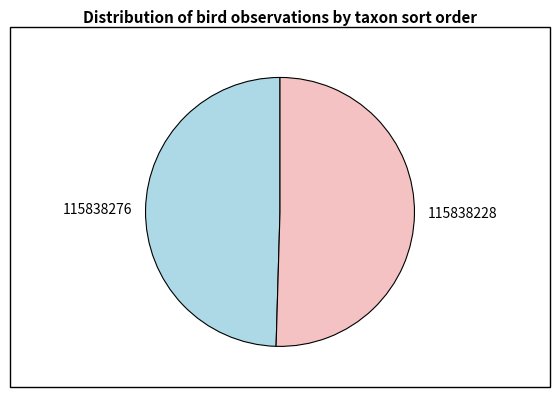

What is the smallest slice in the pie chart?

115838276